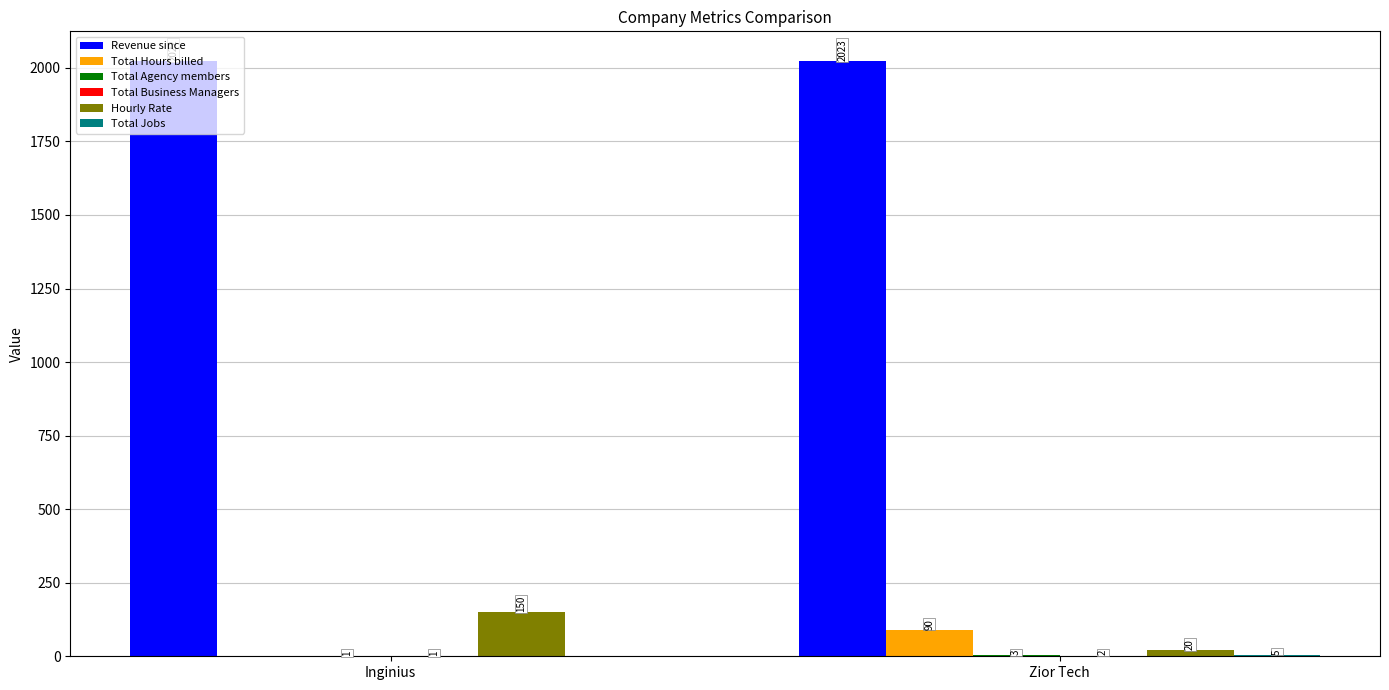

Which series has the largest total across all categories?

Revenue since